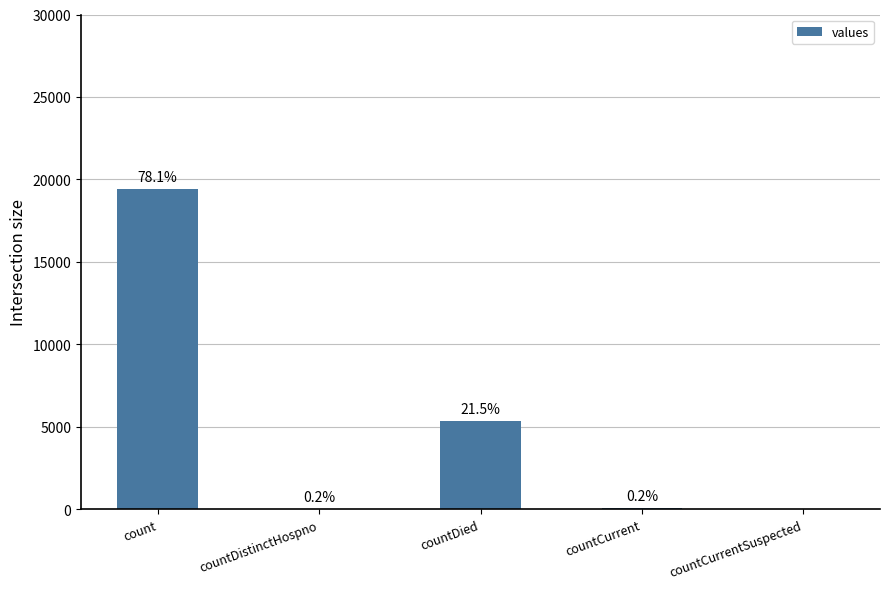

Are the bars horizontal?

No